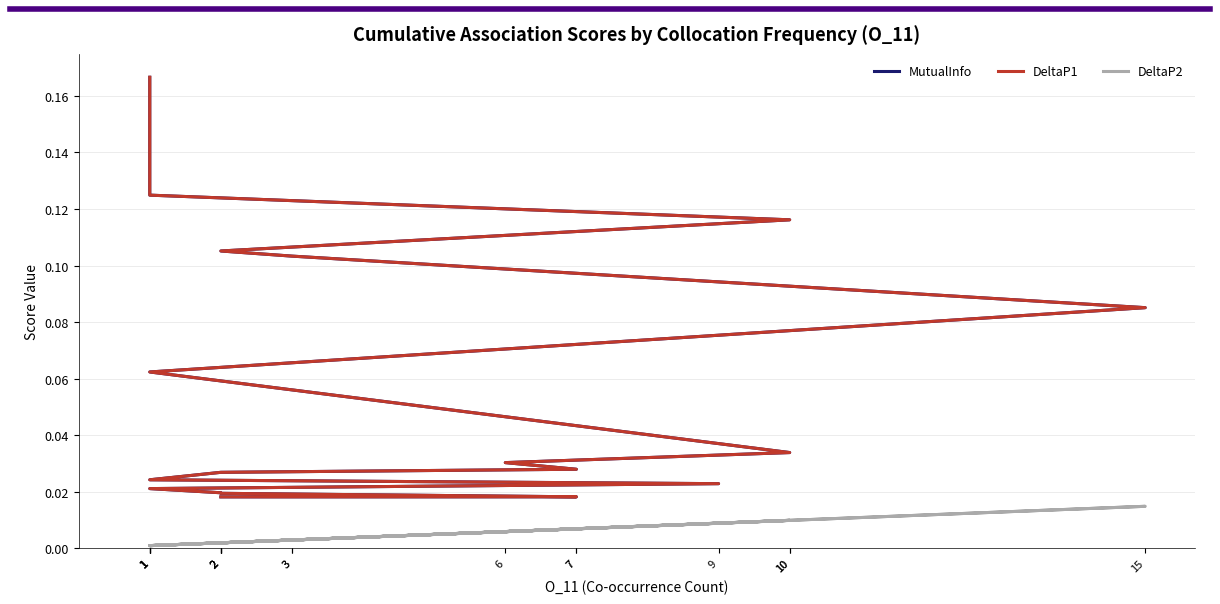

How many categories are shown in the chart?

19